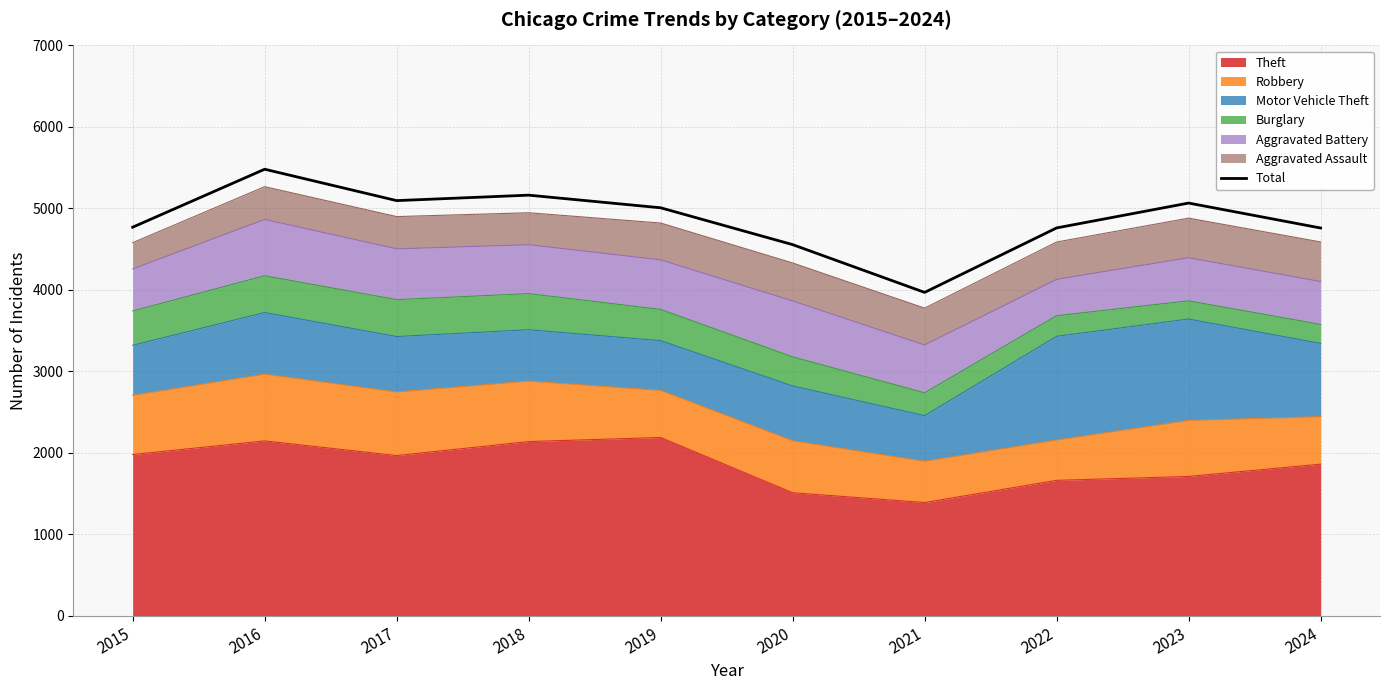

What is the greatest value displayed?

5481